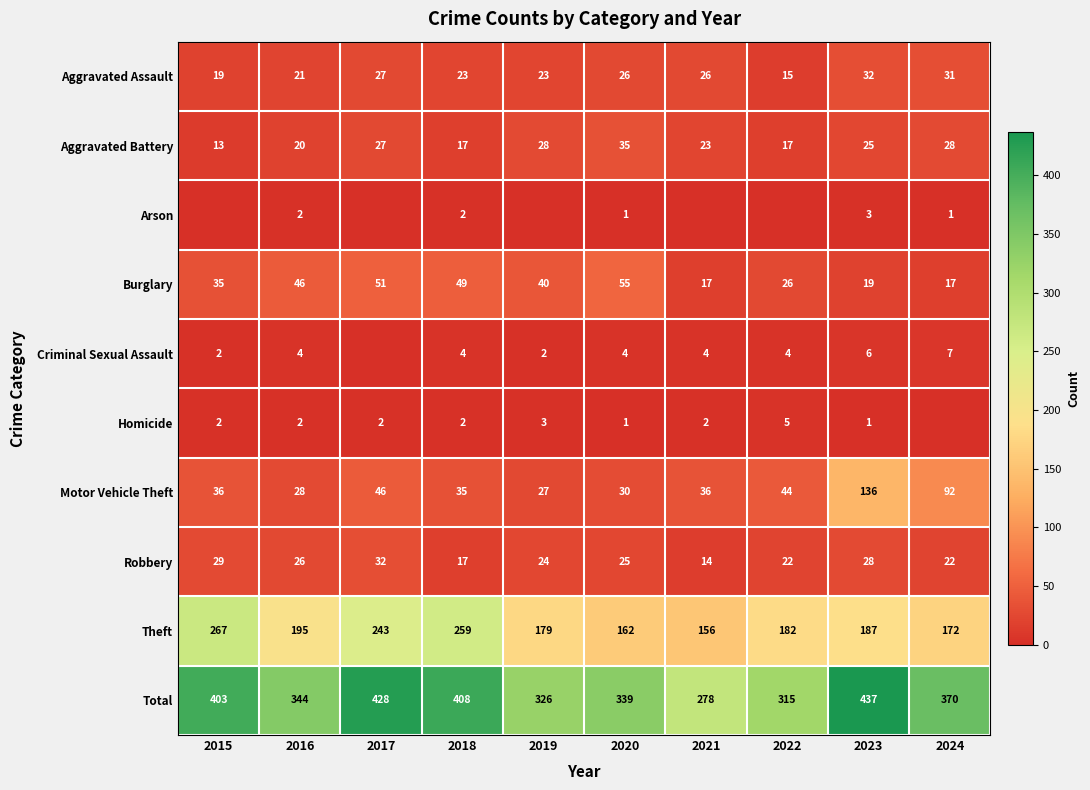

The value of Criminal Sexual Assault at 2019 is 2. True or false?

True